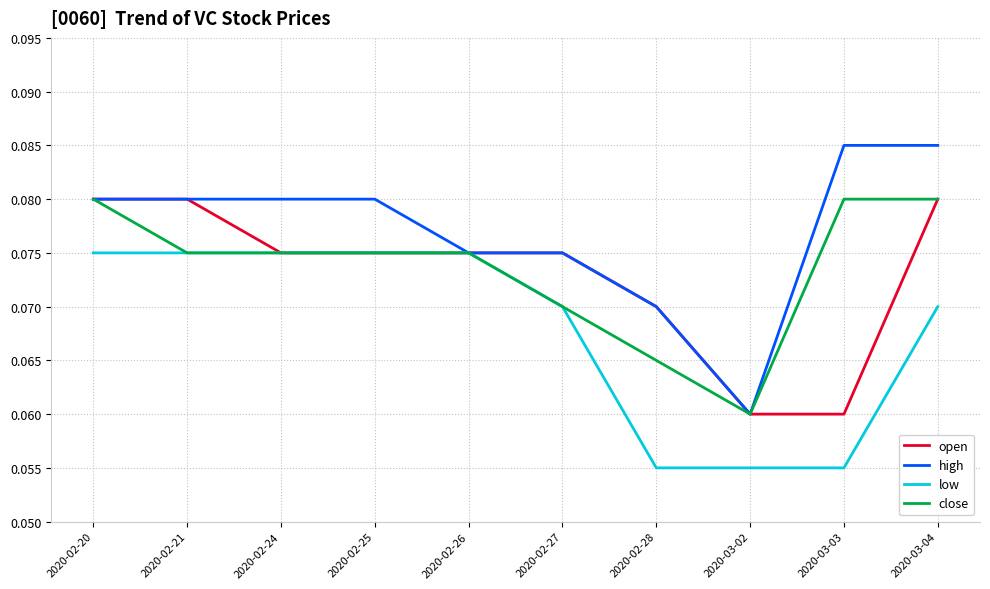

Which category has the lowest value in the close series?

2020-03-02